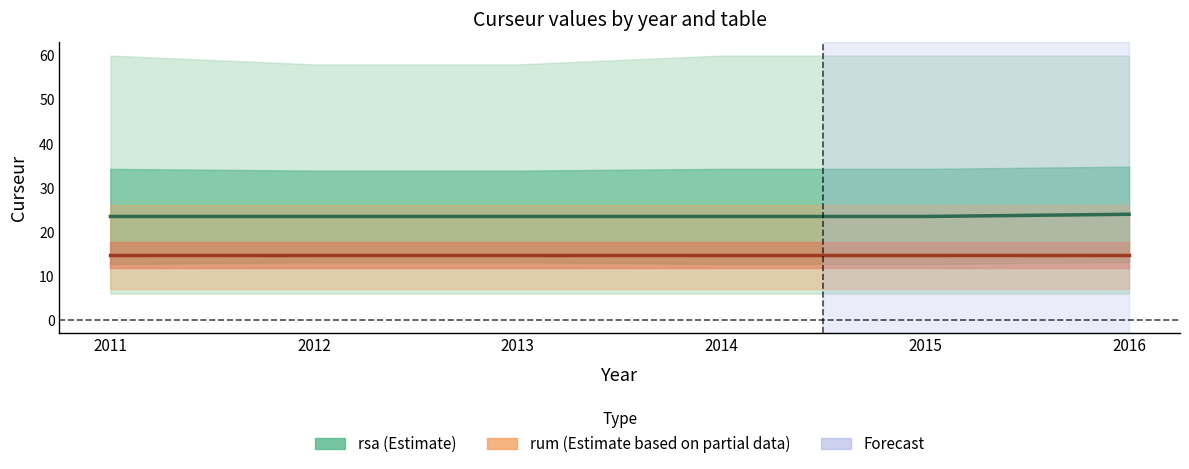

What is the spread (max minus min) of values at 2012?

8.8